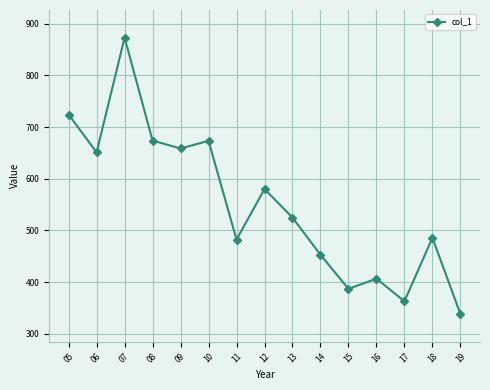

At which label is the value closest to 605?

12